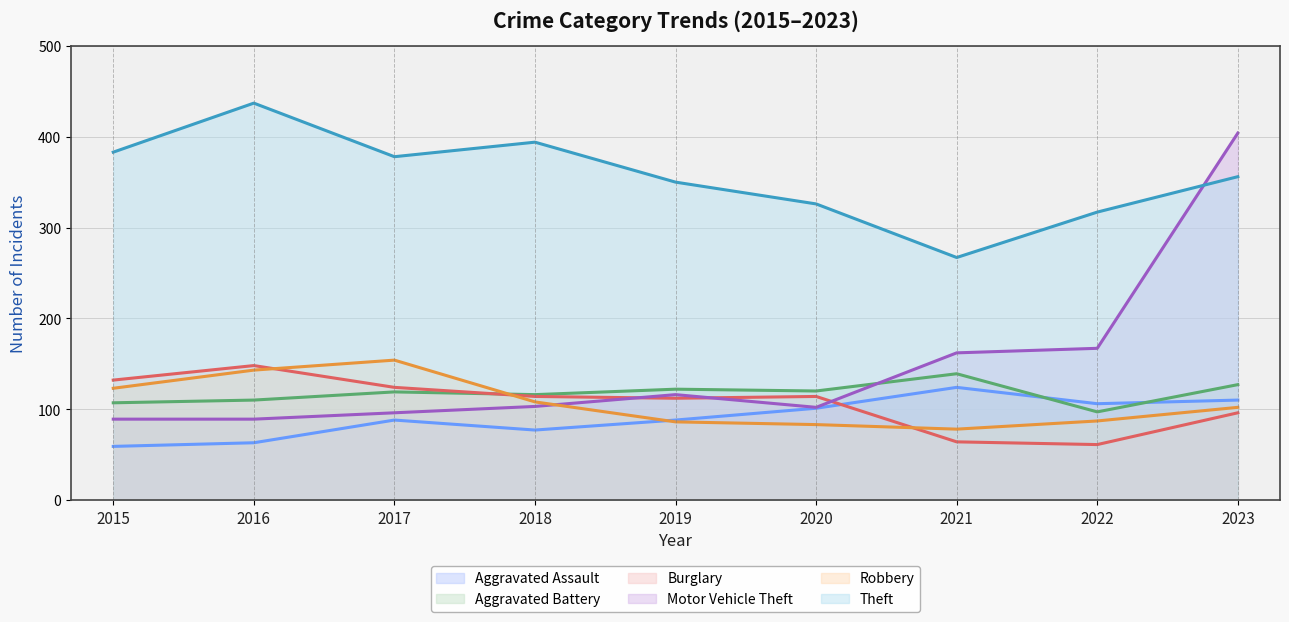

What are all the series names shown in the legend?

Aggravated Assault, Aggravated Battery, Burglary, Motor Vehicle Theft, Robbery, Theft